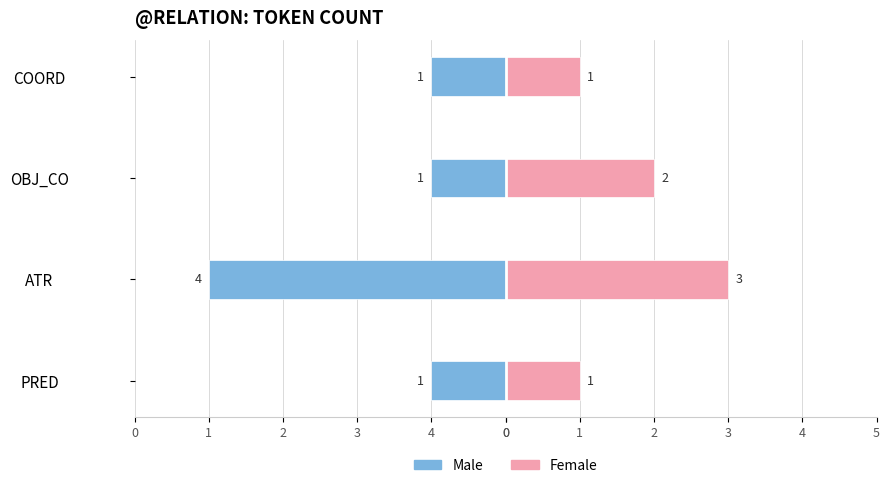

Which series has the largest total across all categories?

Female